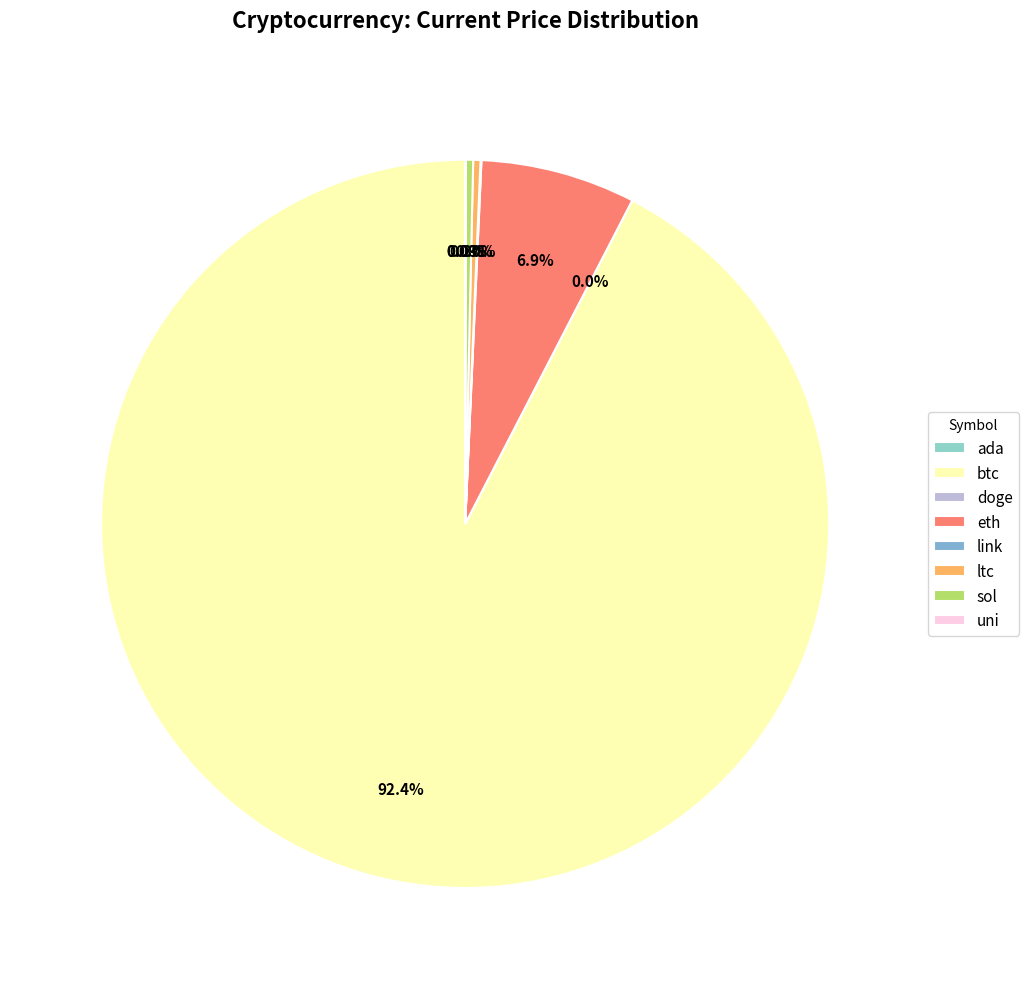

The sol slice represents 0% of the pie. True or false?

True